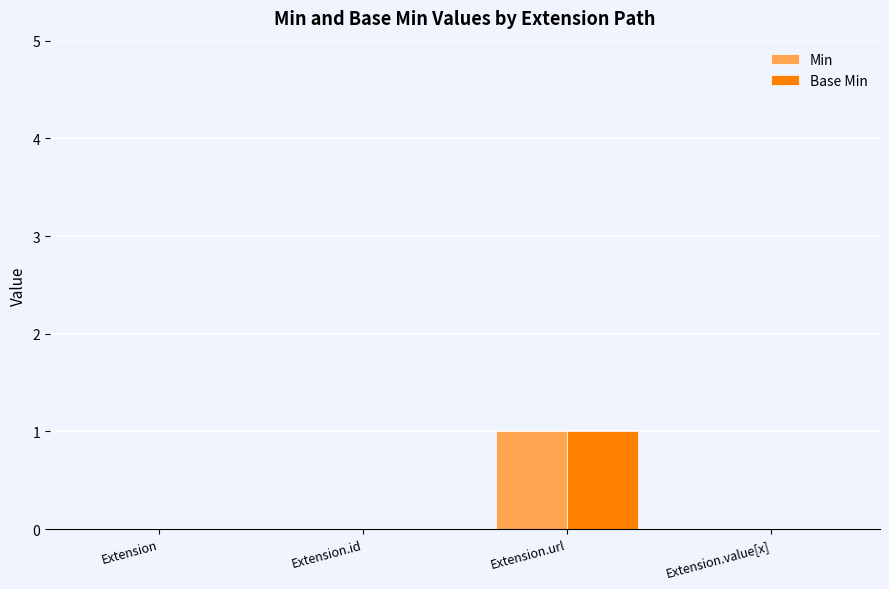

True or false: Base Min has a value of 1 at Extension.url.

True